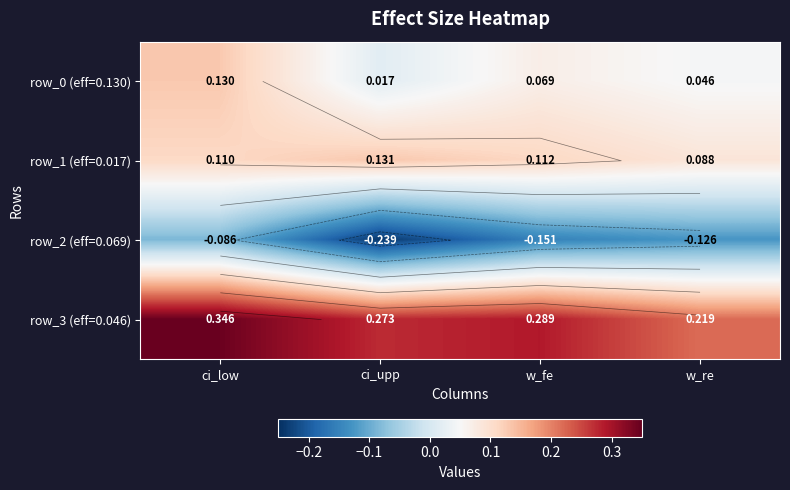

What is the difference between the highest and lowest values at ci_upp?

0.5